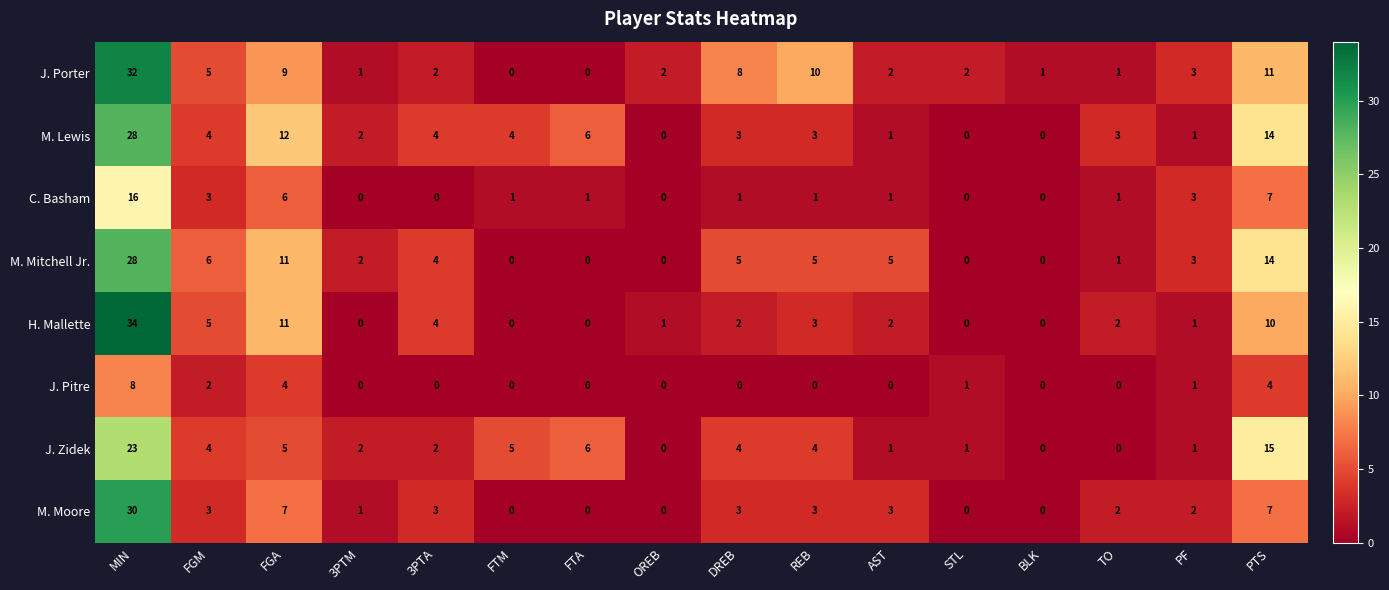

Between DREB and TO, which series saw the biggest shift?

J. Porter